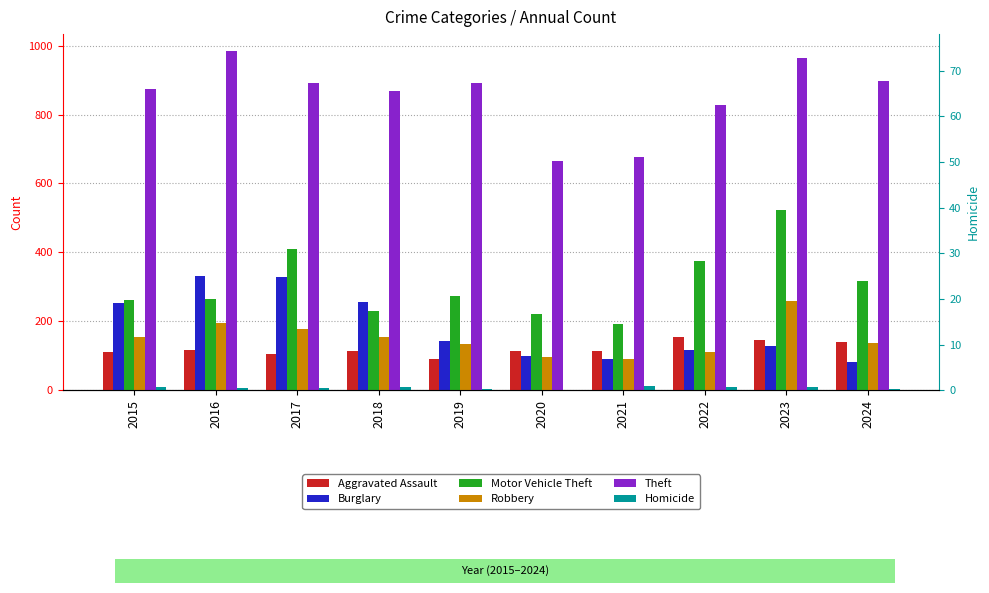

The value of Burglary at 2020 is 54. True or false?

False